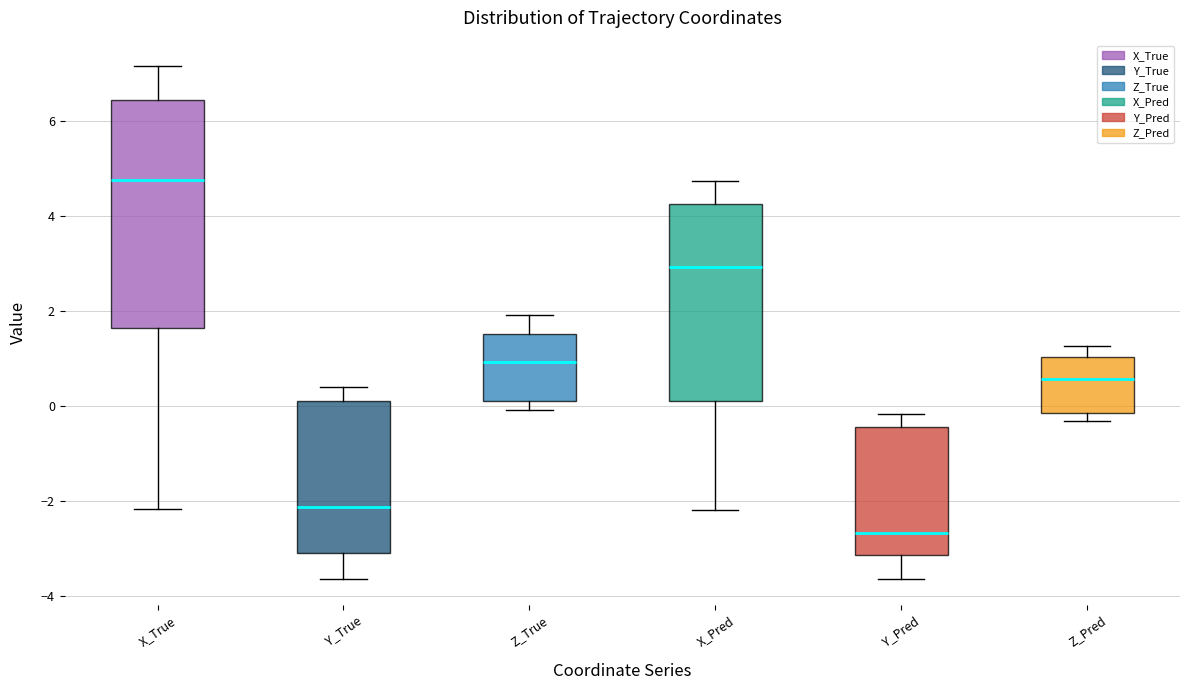

Which box is the tallest, from its lower edge to its upper edge?

X_True